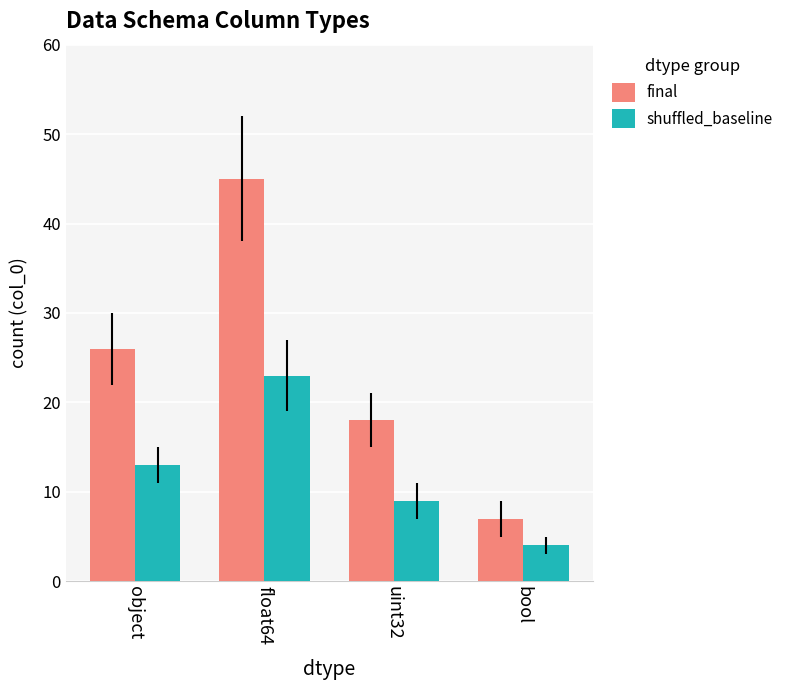

What value does the shuffled_baseline series have at float64, to the nearest 10?

20